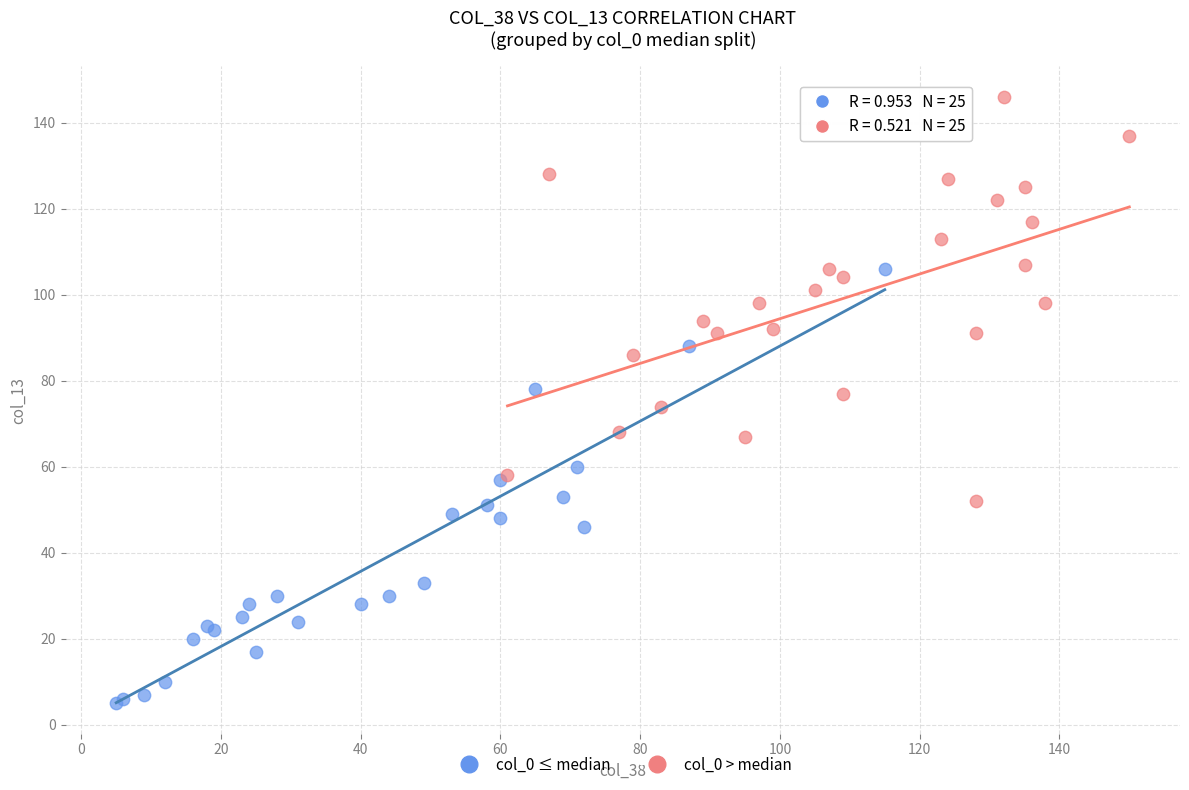

Which series reaches the minimum Y coordinate?

col_0 ≤ median